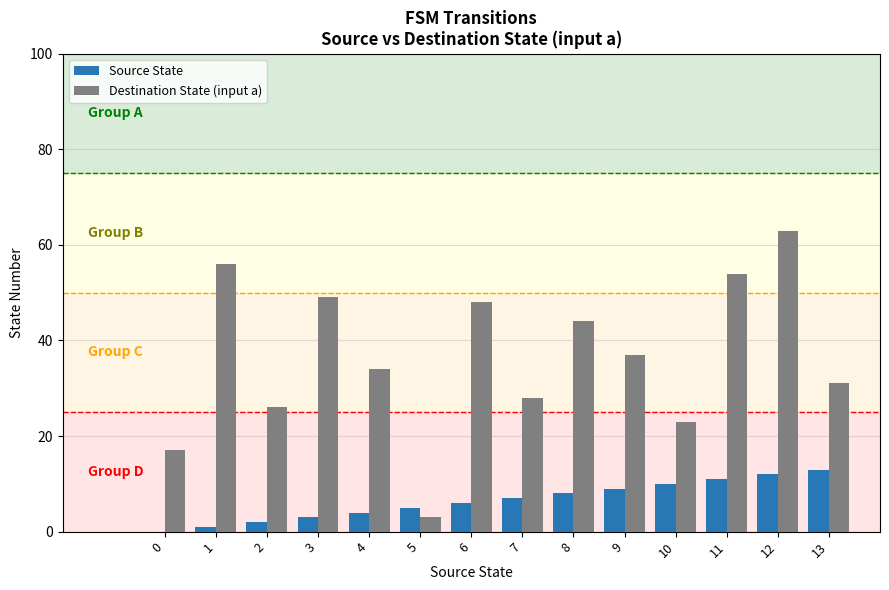

Between 7 and 10, which series saw the biggest shift?

Destination State (input a)